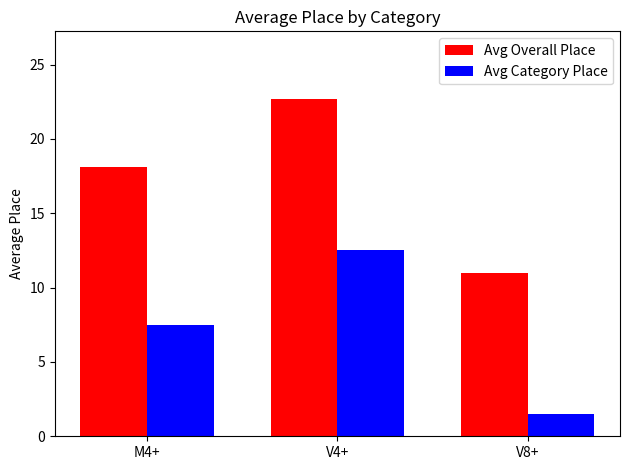

How many categories are shown in the chart?

3